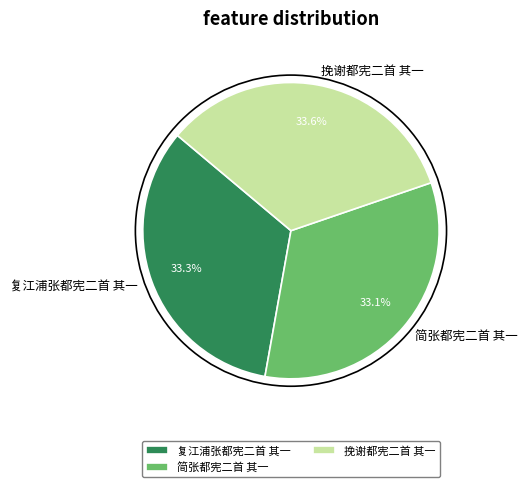

Approximately how many times larger is the value at 复江浦张都宪二首 其一 compared to 挽谢都宪二首 其一?

1.0